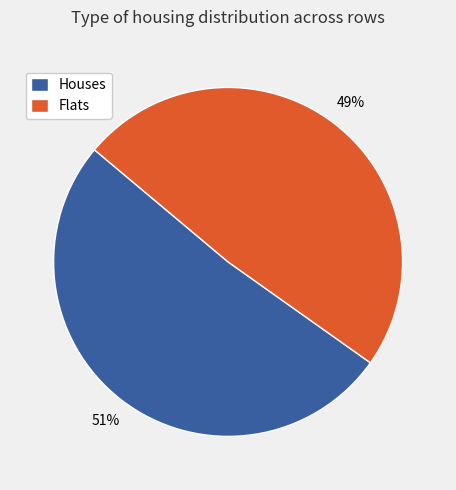

To the nearest percent, what portion does Houses represent?

51%